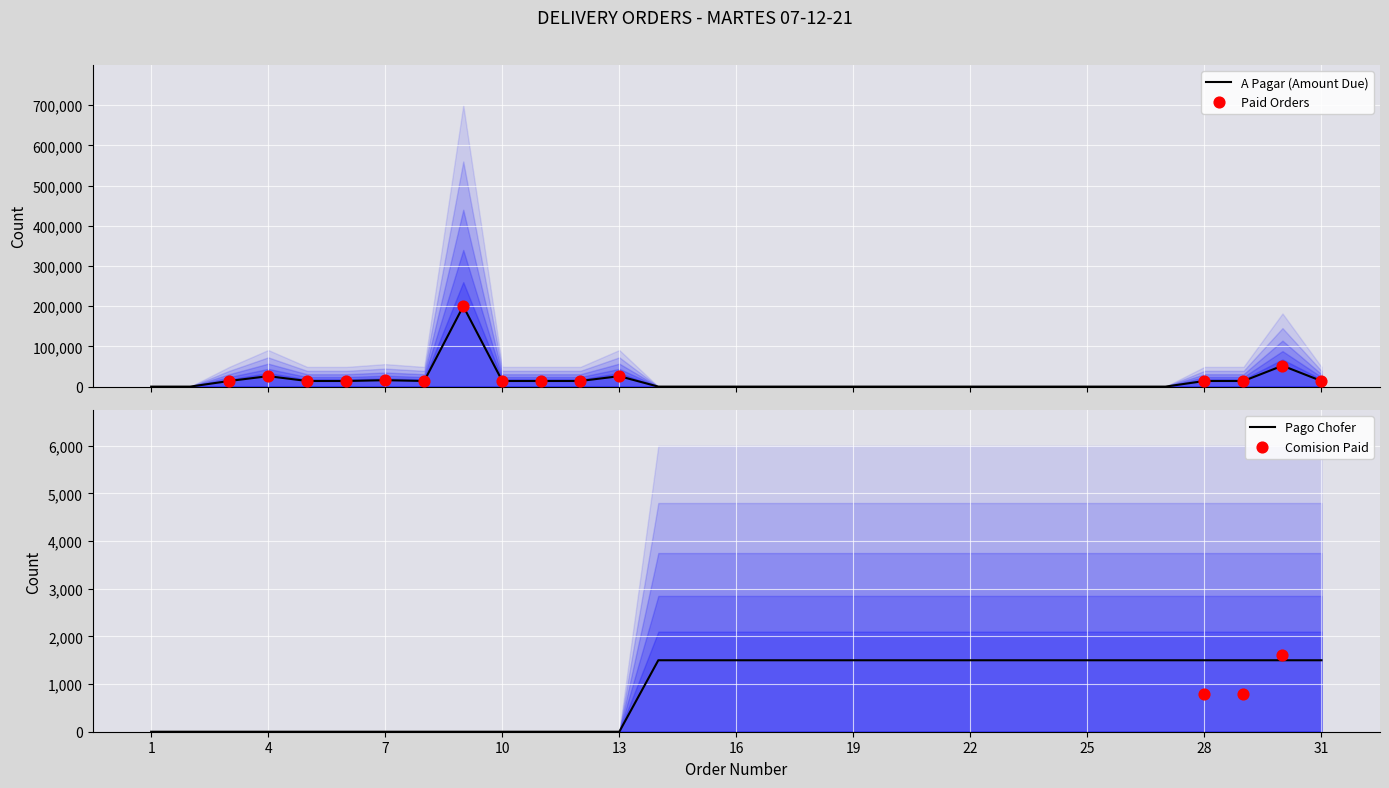

Which series has the largest total across all categories?

A_PAGAR